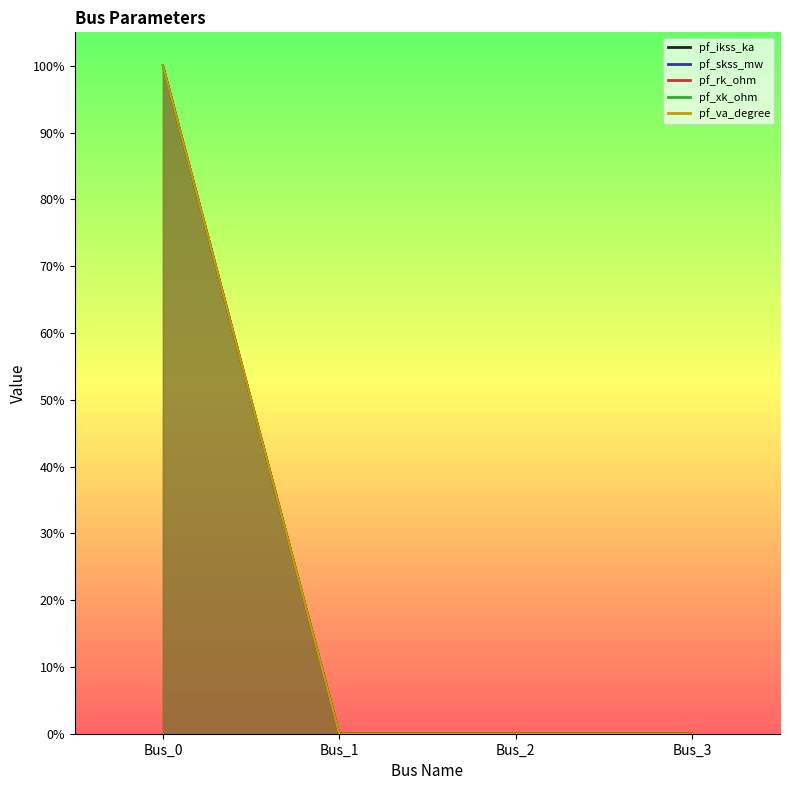

List the labels in order of pf_xk_ohm value, smallest first.

Bus_1, Bus_2, Bus_3, Bus_0